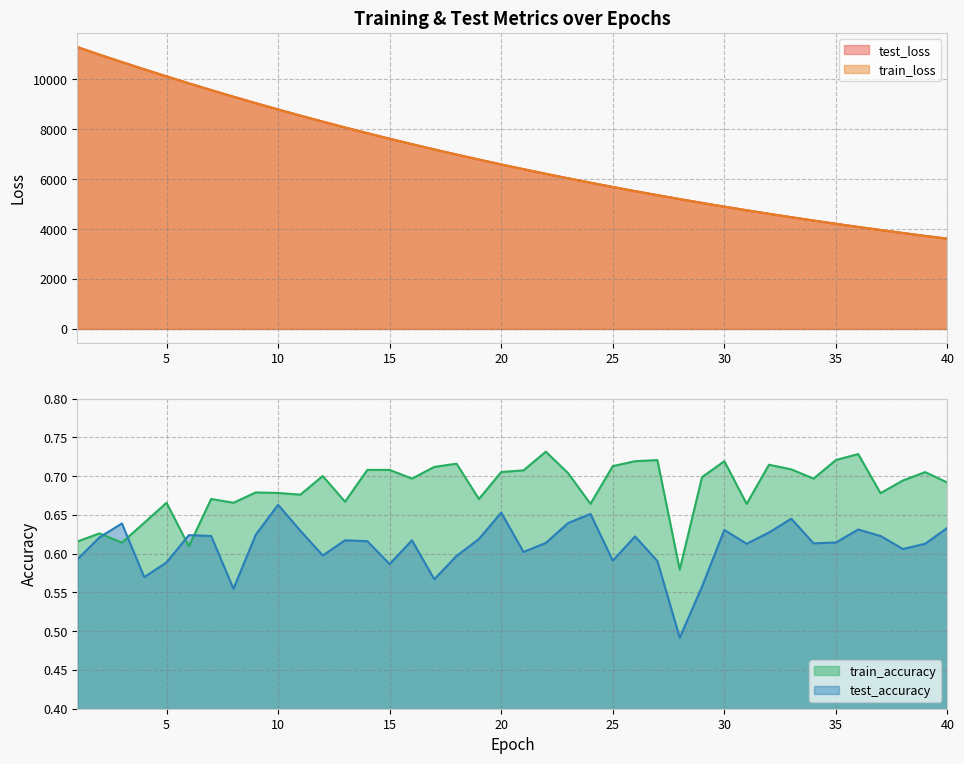

True or false: test_loss has a value of 3801.7 at 10.

False